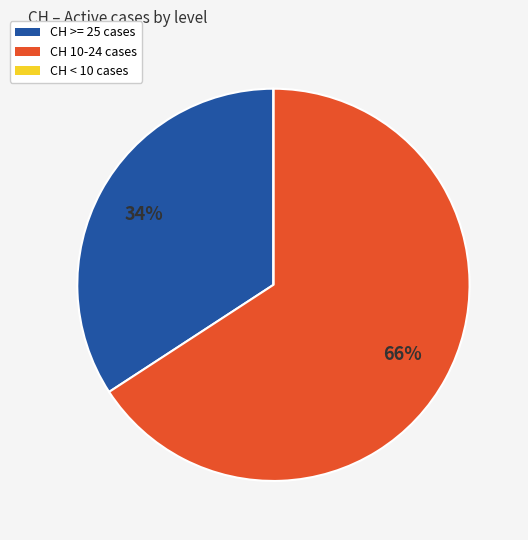

To the nearest percent, what is the difference between the largest and smallest slice percentages?

66%